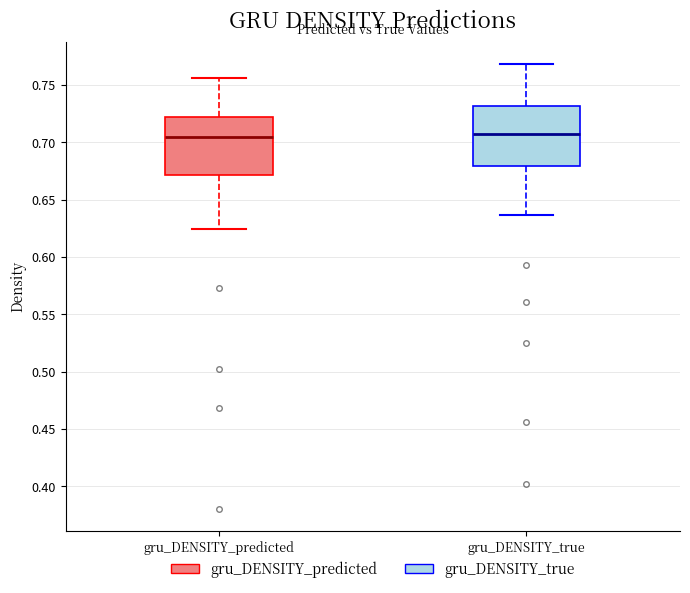

Where is the upper edge of the box for gru_DENSITY_predicted on the y-axis? The values are not printed on the chart, so give them approximately, as read against the axis.

0.720